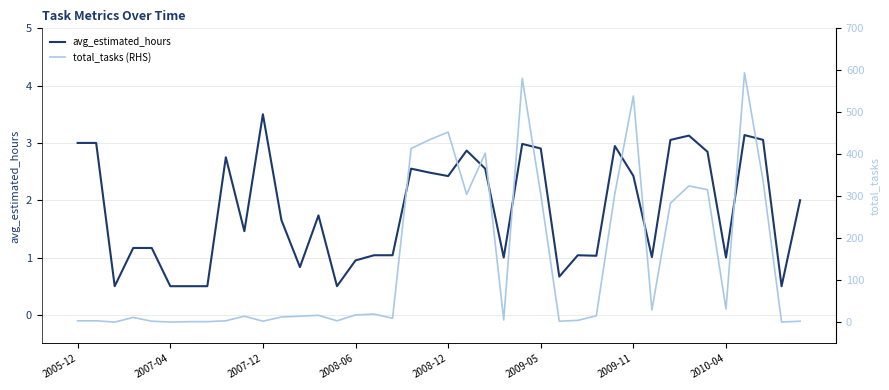

What value does the avg_estimated_hours series have at 17?

1.0